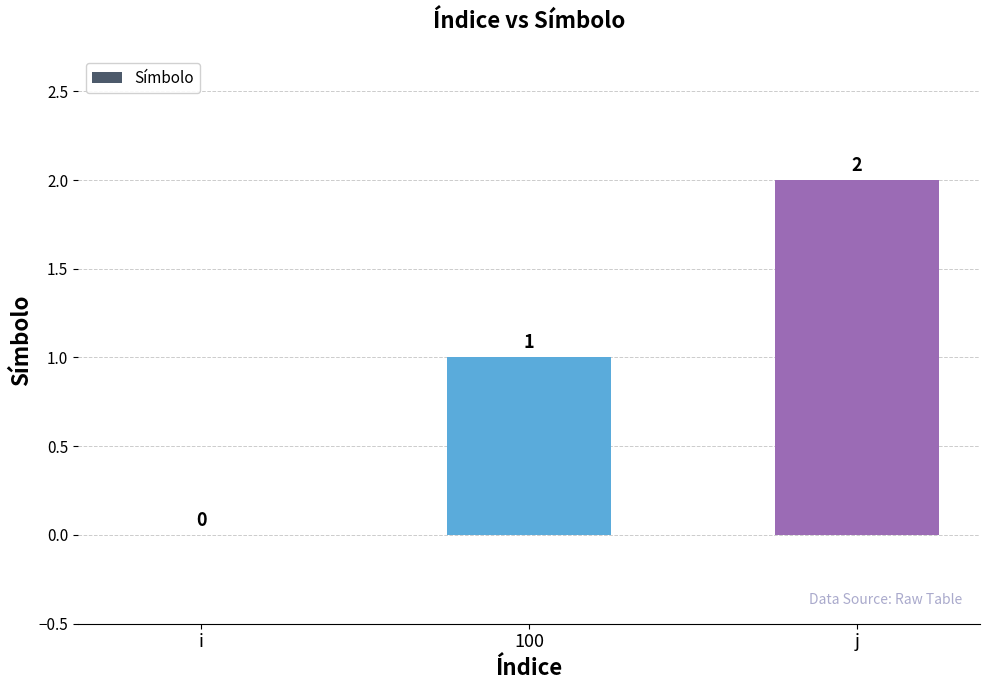

Is it true that the value at i is 0?

True